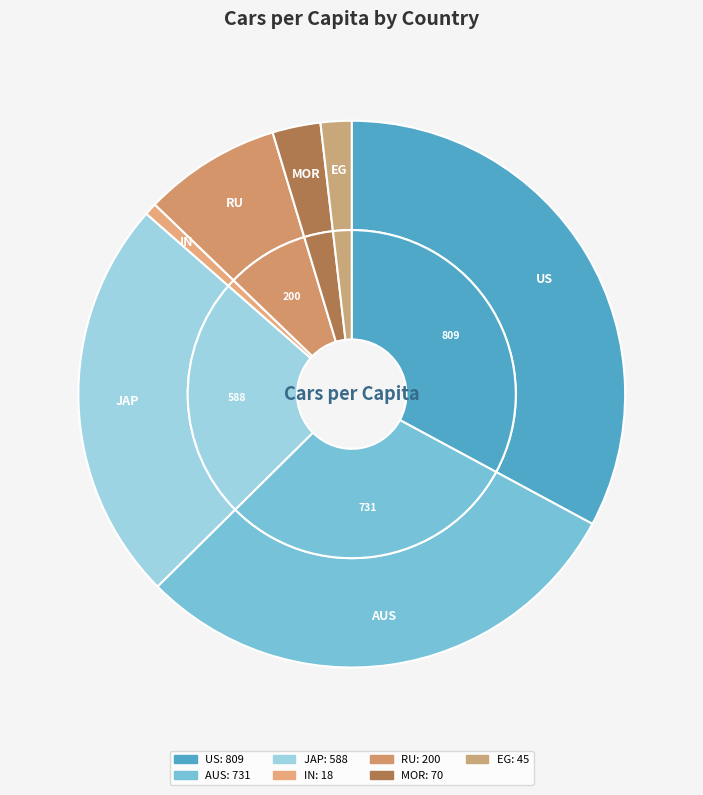

What portion of the pie excludes AUS?

70.3%